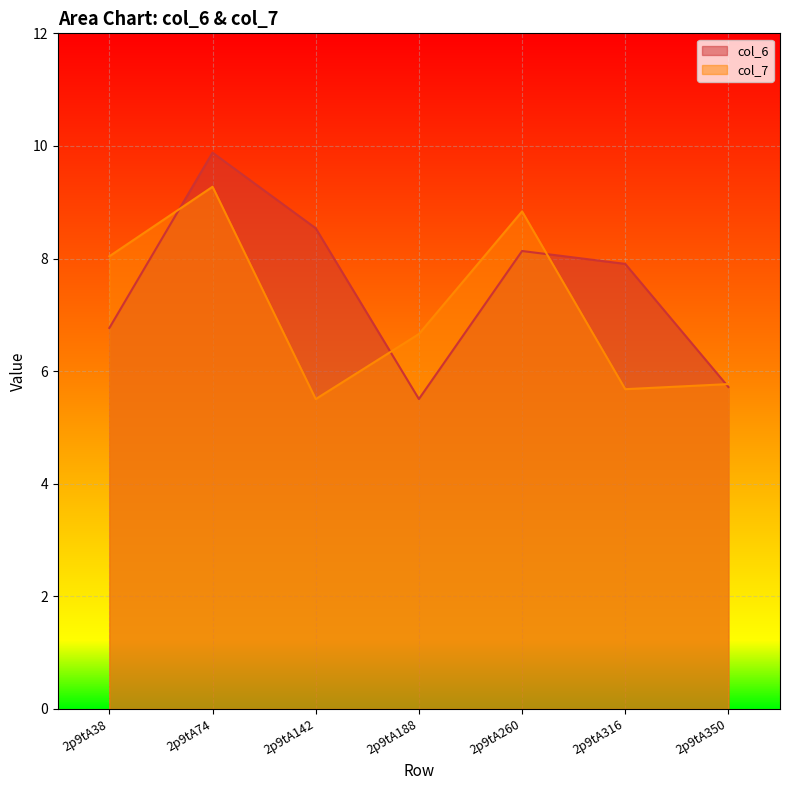

How many series are shown in this chart?

2